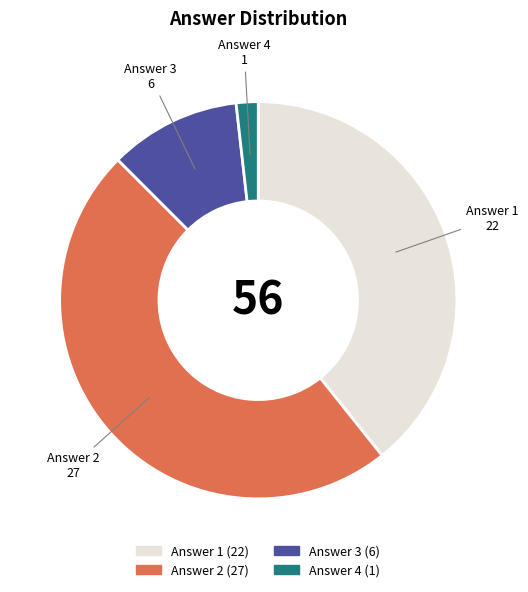

Is there any slice that represents more than half of the pie?

No